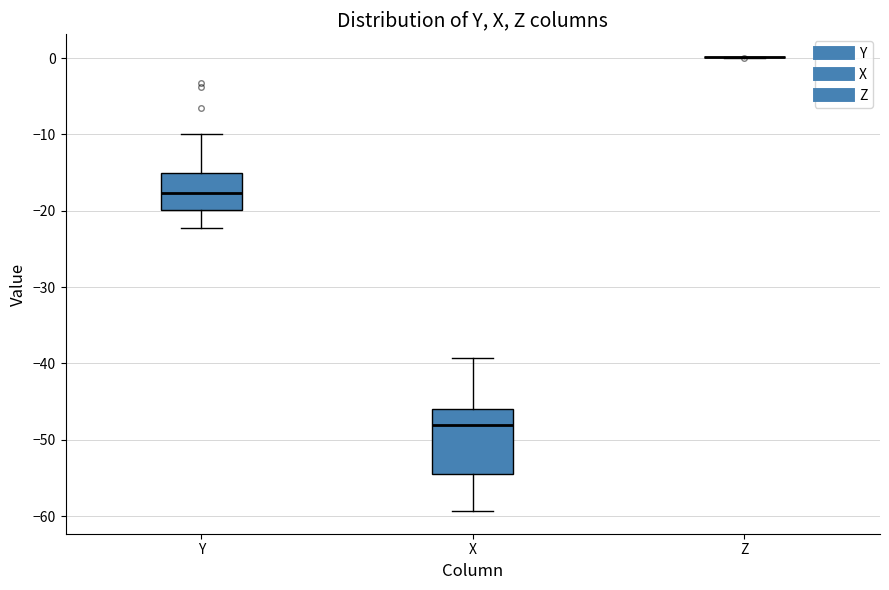

Reading left to right, read every box against the y-axis: the position of its median line, the range the box covers, and the ends of its whiskers. The values are not printed on the chart, so give them approximately, as read against the axis.

Y: median -18, box -20 to -15, whiskers -22 to -10
X: median -48, box -54 to -46, whiskers -59 to -39
Z: box collapsed to a line at 0, whiskers 0 to 0